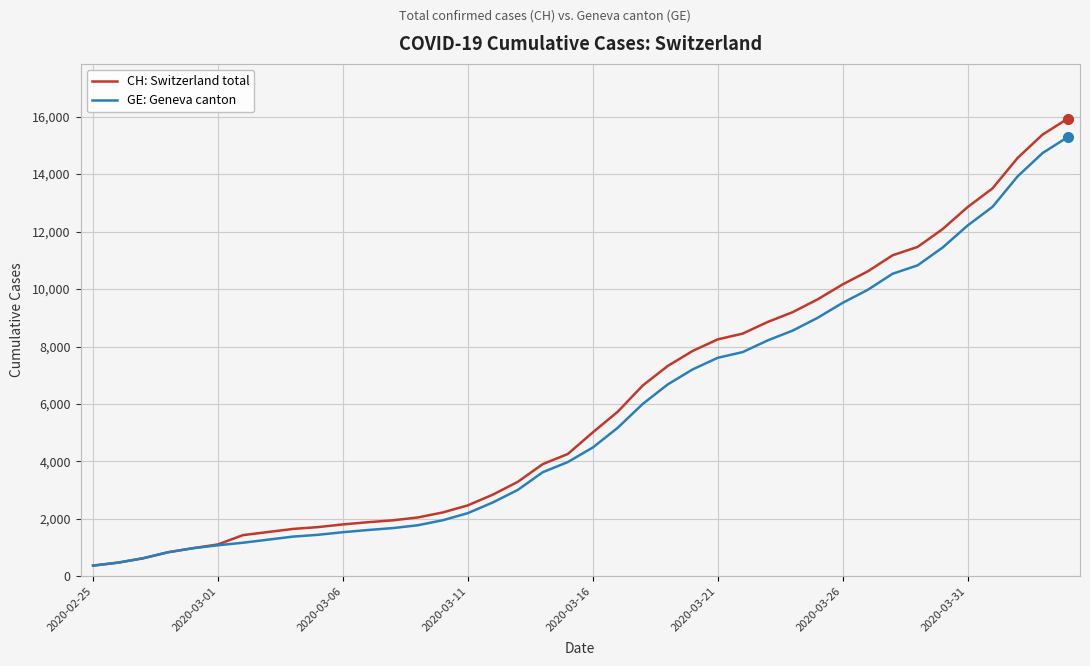

What is the maximum value shown in the chart?

15926